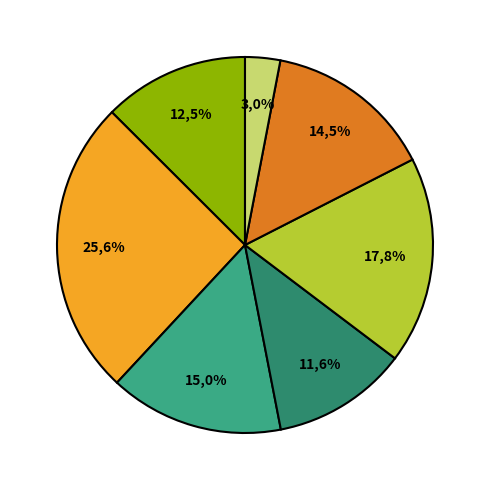

To the nearest percent, what percentage of the pie is B54?

18%